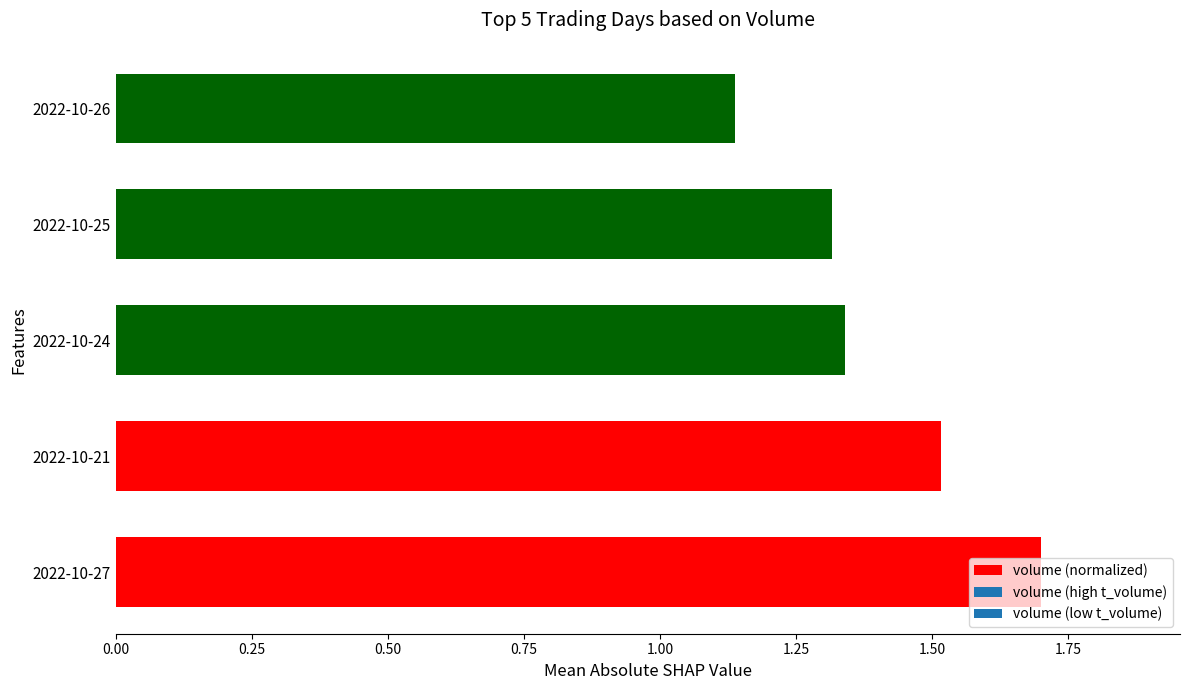

True or false: the data shows 0.2 at 2022-10-26.

False